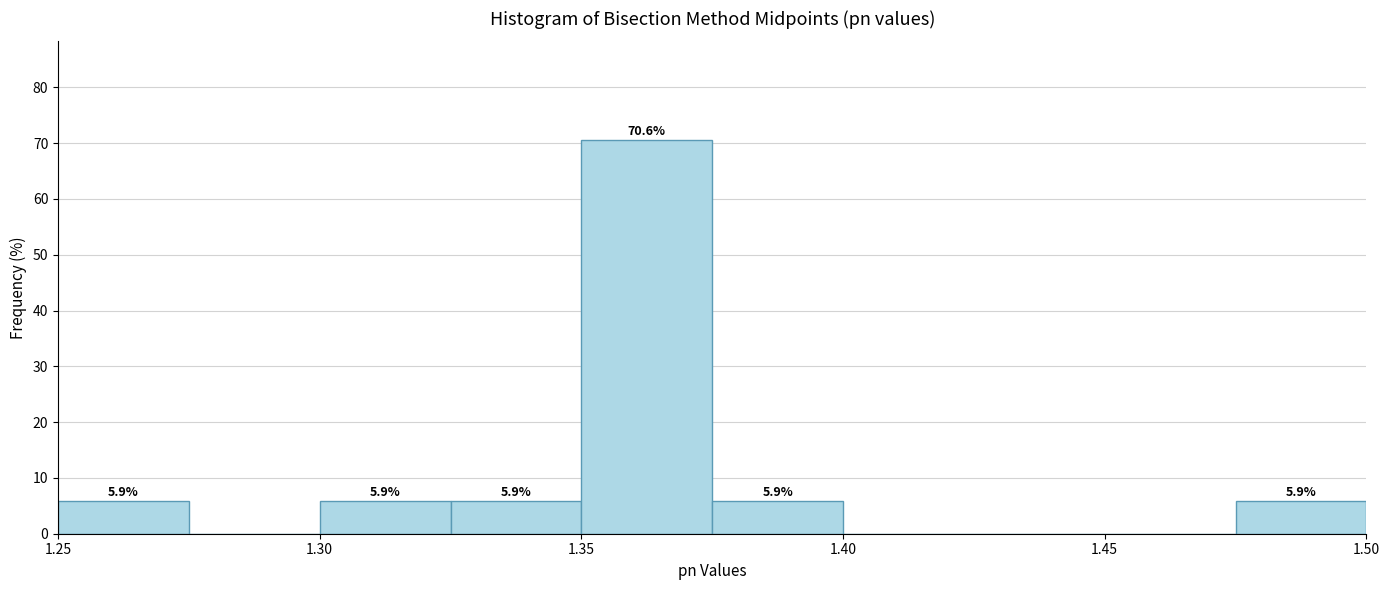

Over which range of the x-axis is the bar tallest?

1.350 to 1.375